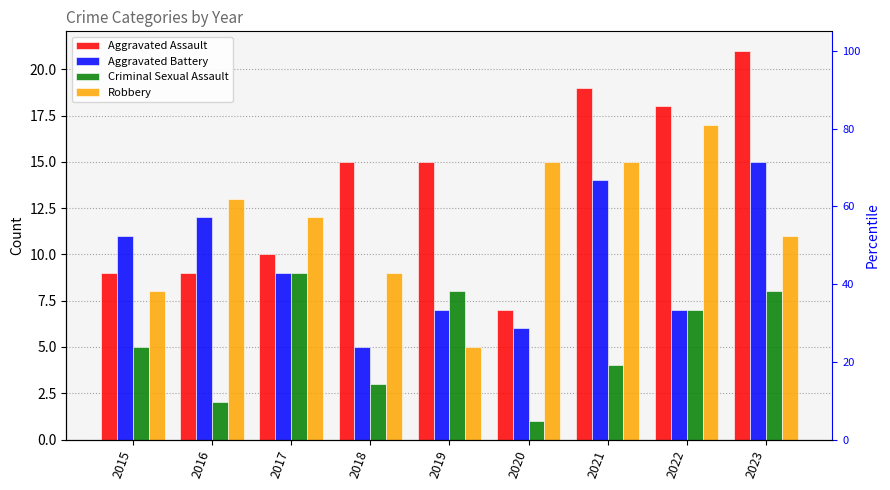

At which category is the sum across all series the highest?

2023